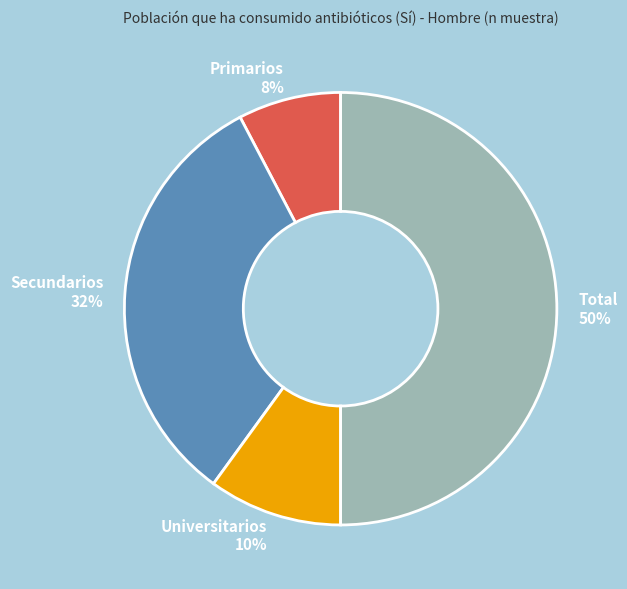

How many segments does this pie chart have?

4